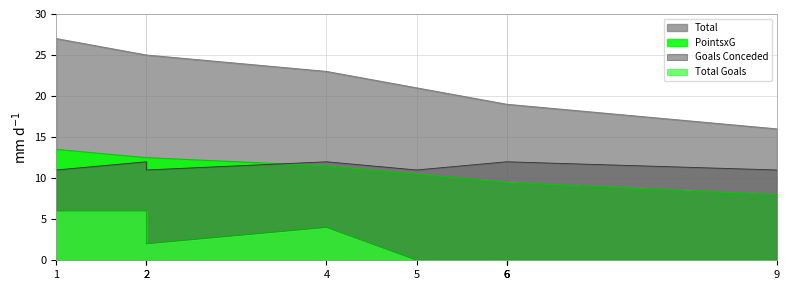

True or false: GoalxG and PointsxG cross at least once.

False